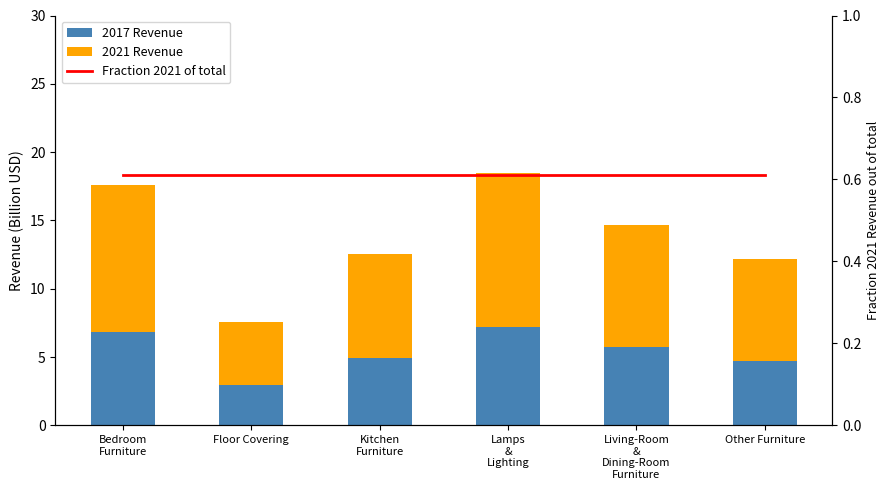

What is the total value across all series at Kitchen
Furniture?

13.2